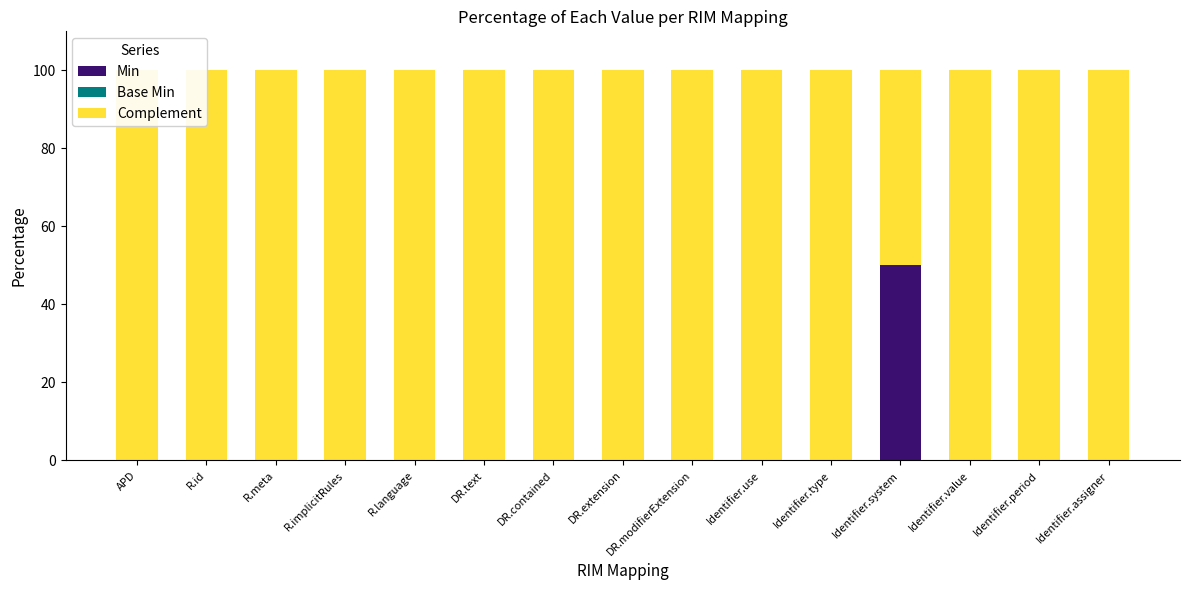

What is the label of the 13th bar from the right?

R.meta